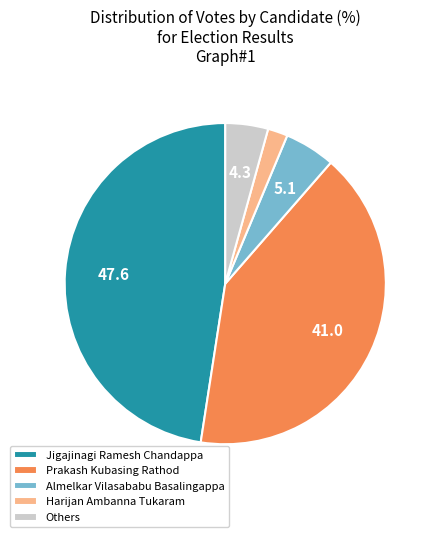

What is the smallest slice in the pie chart?

Harijan Ambanna Tukaram